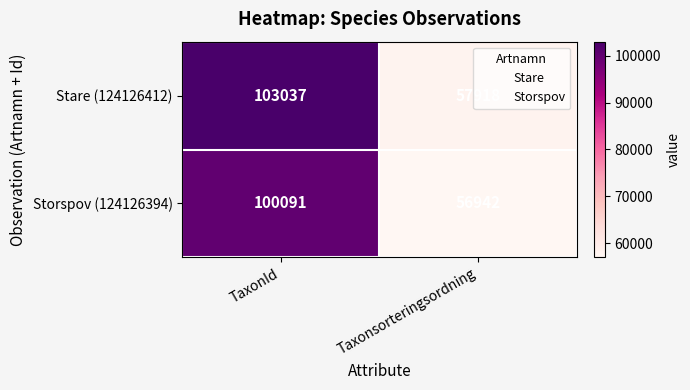

The Storspov (124126394) series shows 36897 at Taxonsorteringsordning. True or false?

False